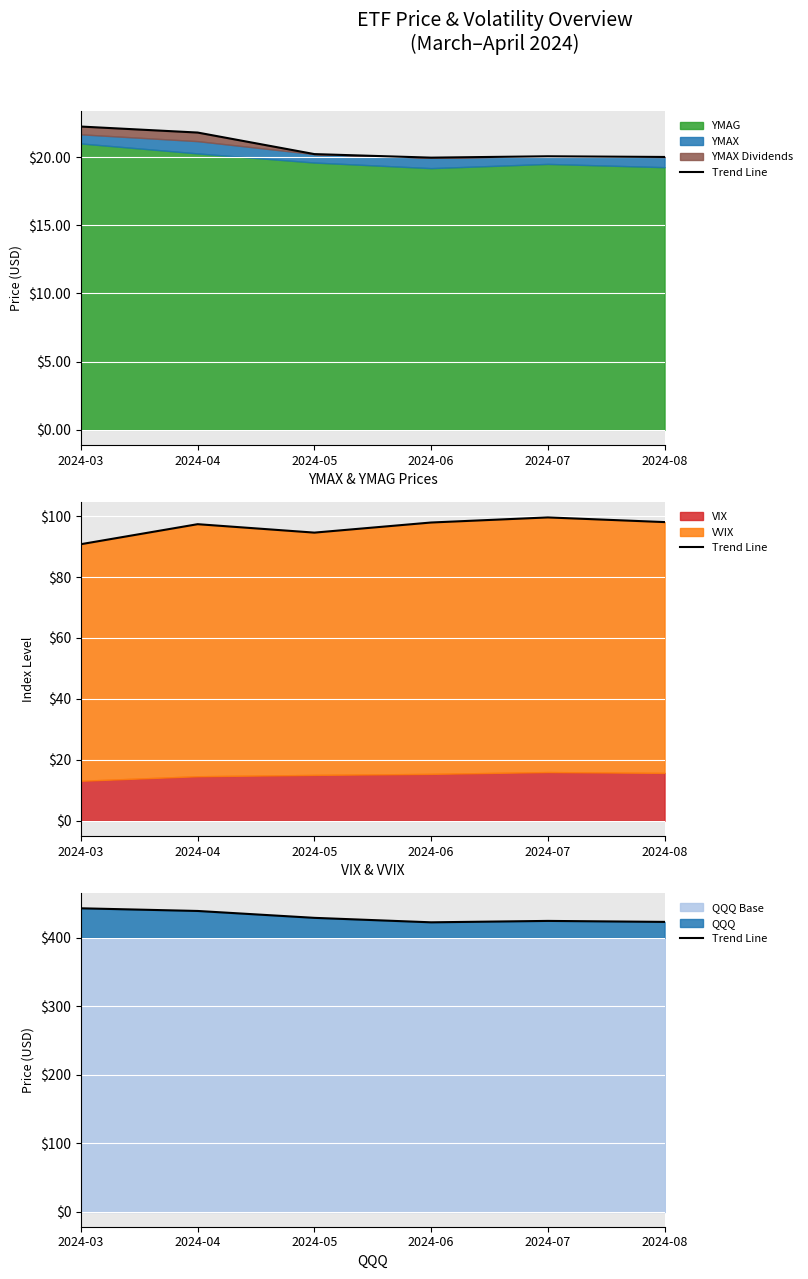

Where is the first local minimum?

2024-06